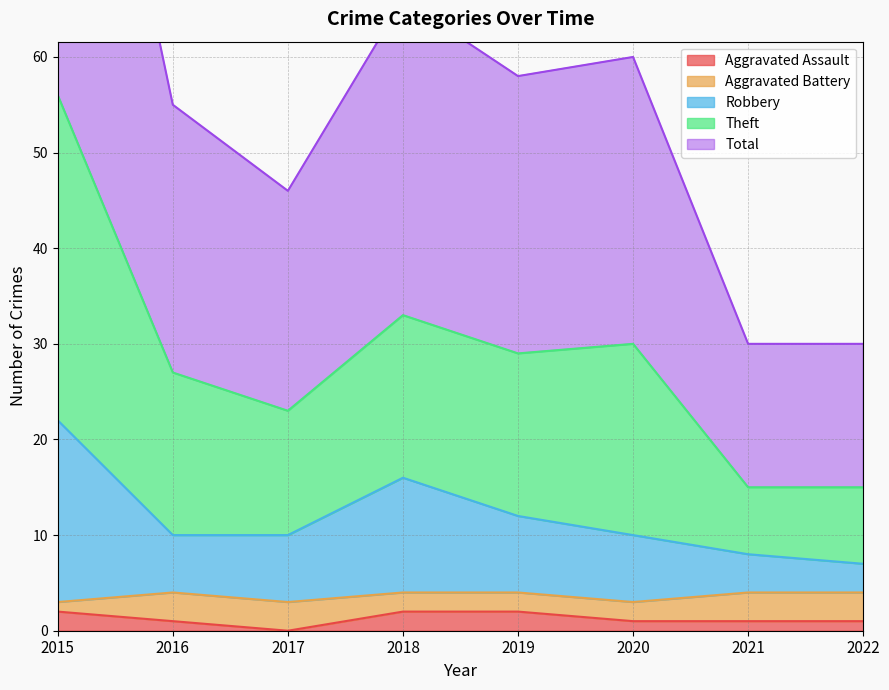

The Aggravated Assault series shows 1 at 2016. True or false?

True